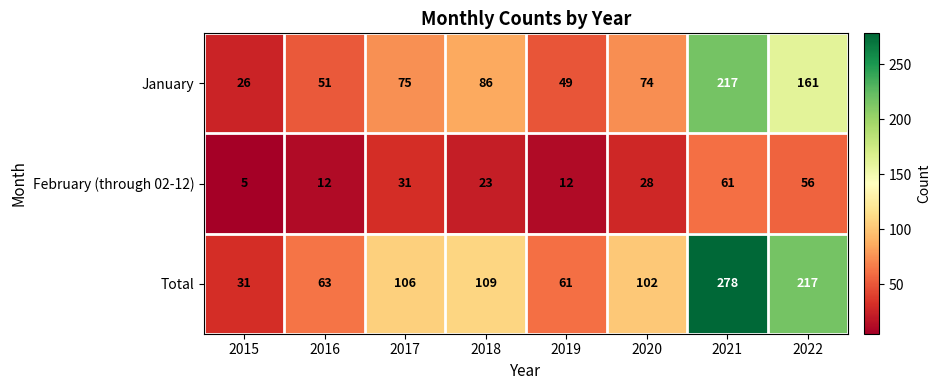

Reading right to left, list all the values displayed in this chart.

January: 2022=161	2021=217	2020=74	2019=49	2018=86	2017=75	2016=51	2015=26
February (through 02-12): 2022=56	2021=61	2020=28	2019=12	2018=23	2017=31	2016=12	2015=5
Total: 2022=217	2021=278	2020=102	2019=61	2018=109	2017=106	2016=63	2015=31